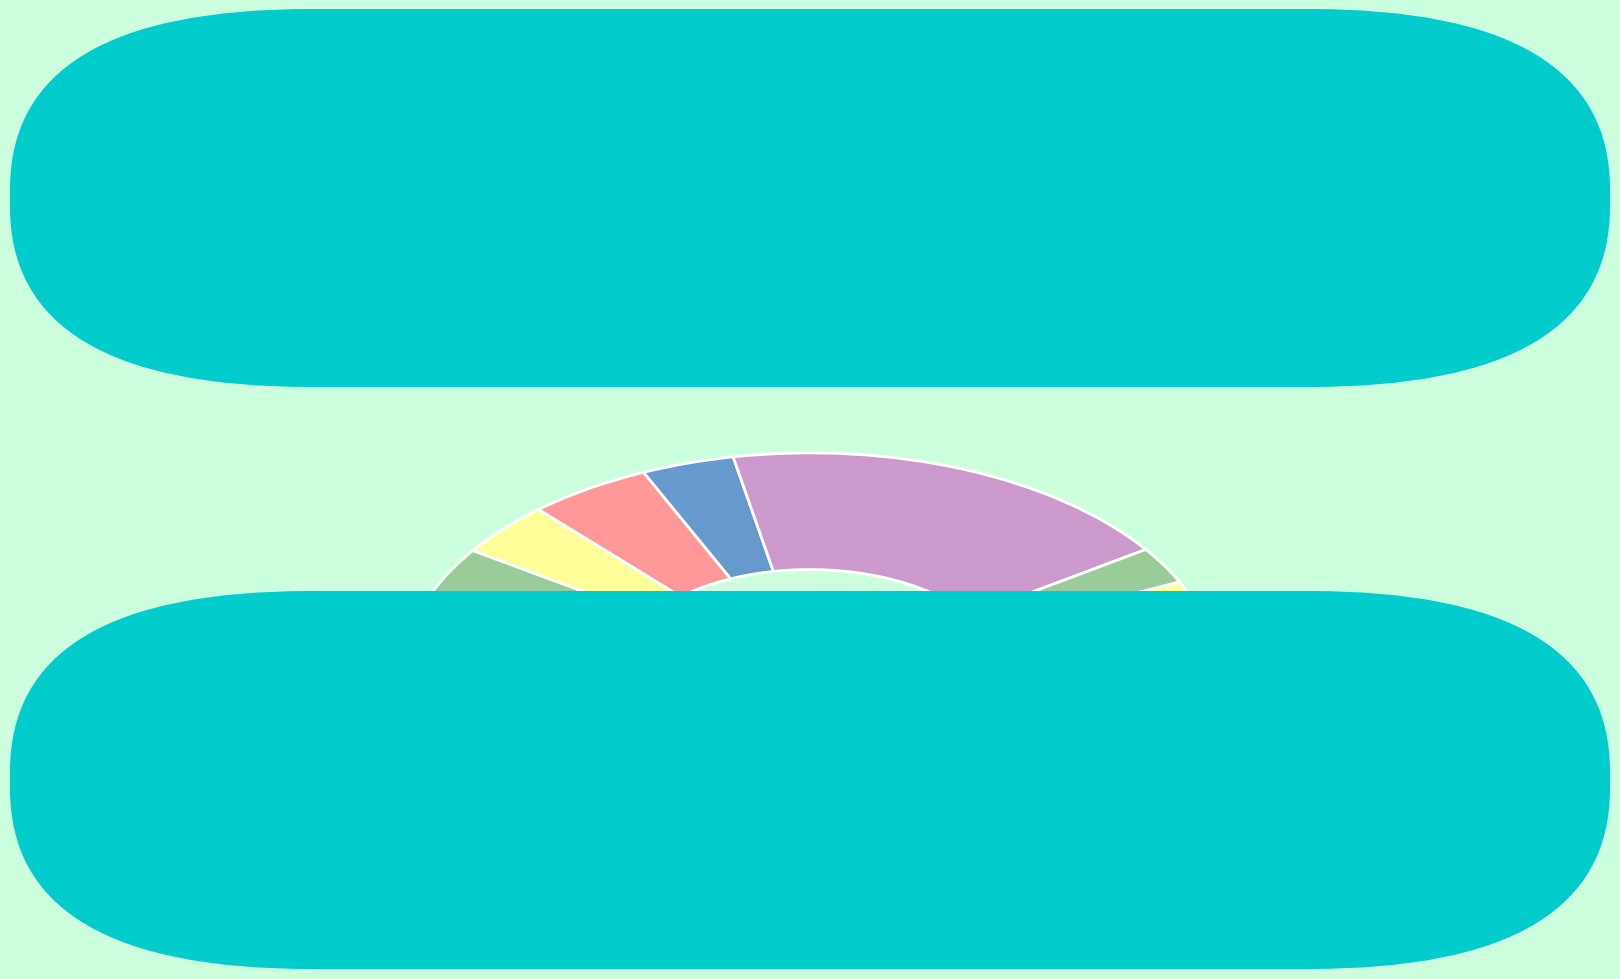

Is there any slice that represents more than half of the pie?

No